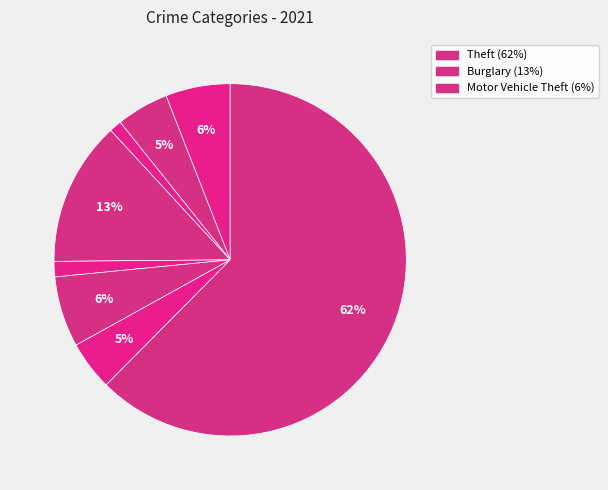

Which category accounts for the majority?

Theft